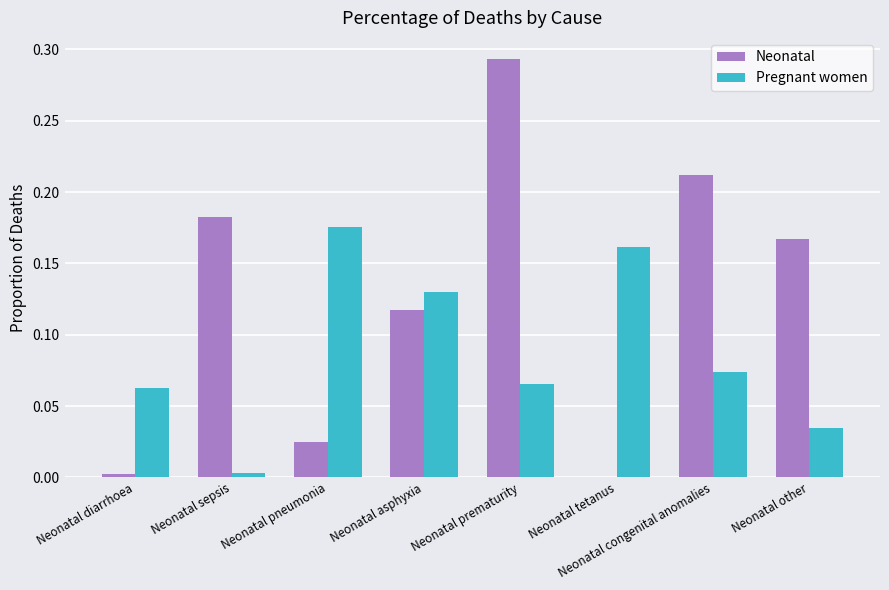

Between Neonatal asphyxia and Neonatal congenital anomalies, which series saw the biggest shift?

Neonatal